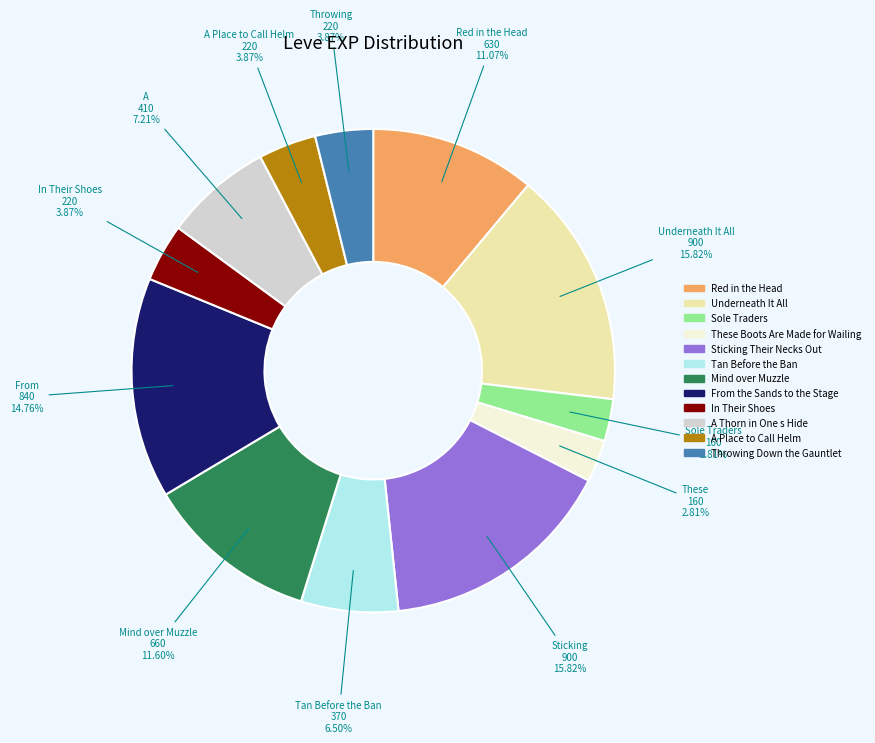

Approximately how many times larger is the value at Sole Traders compared to In Their Shoes?

0.7